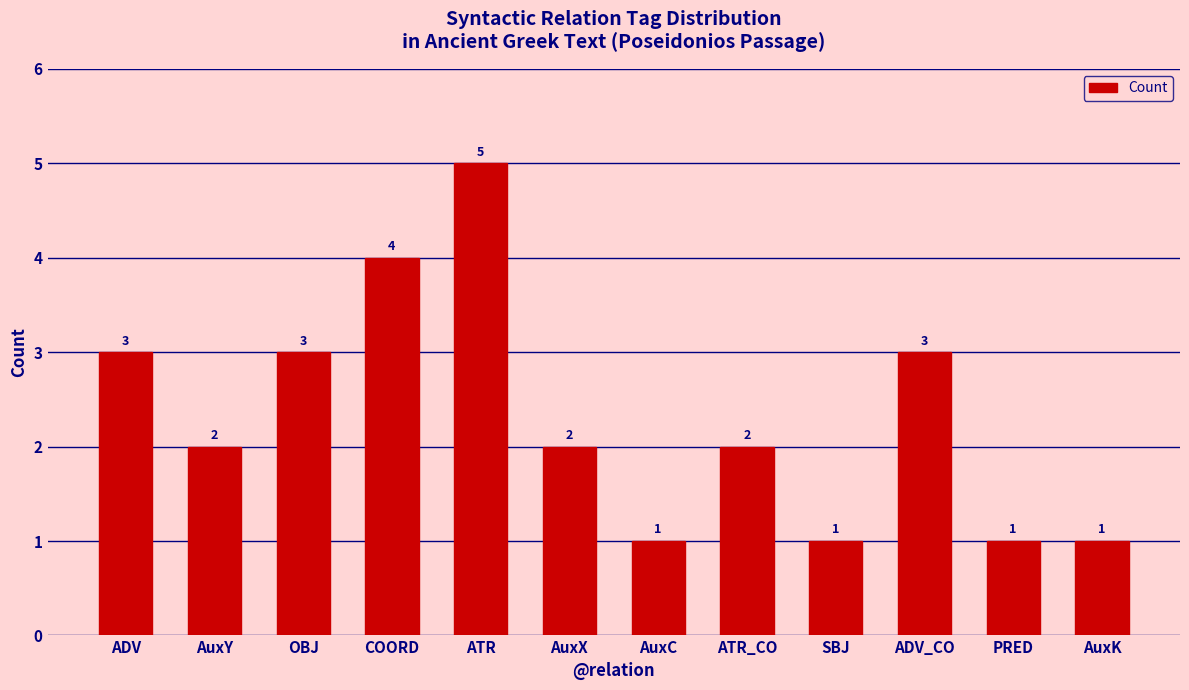

True or false: the data shows 1 at SBJ.

True